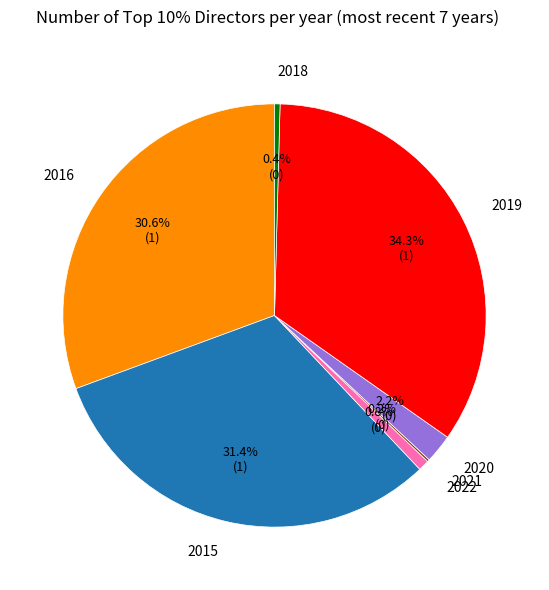

What portion of the pie excludes 2019?

65.7%